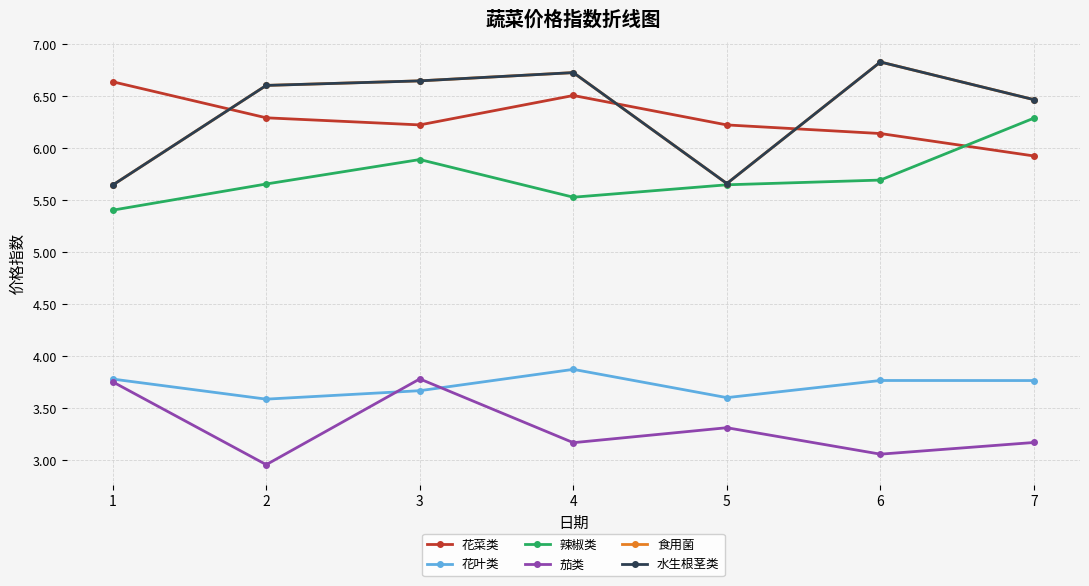

Is this an area chart (filled region under the line)?

No